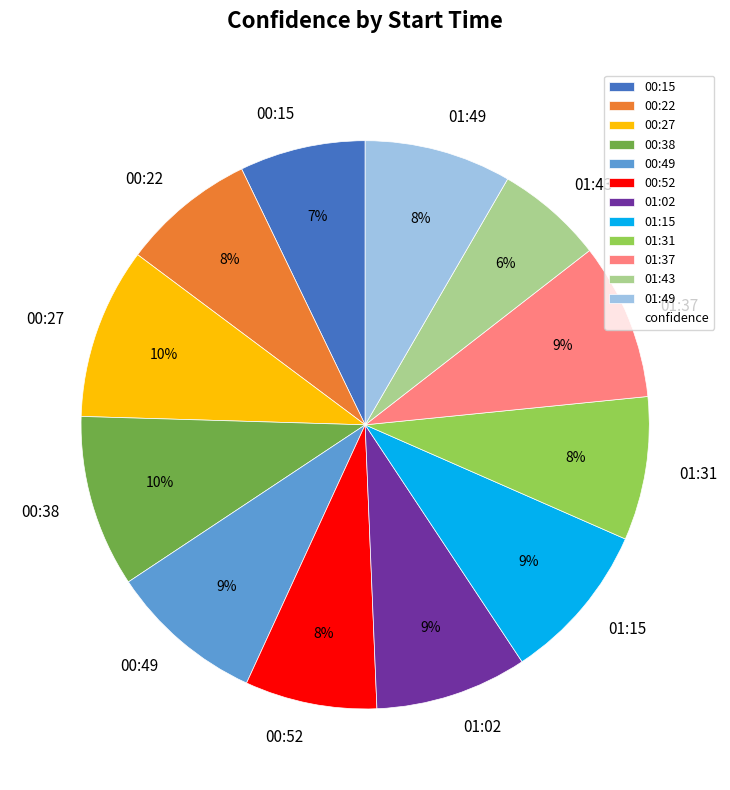

How many segments does this pie chart have?

12